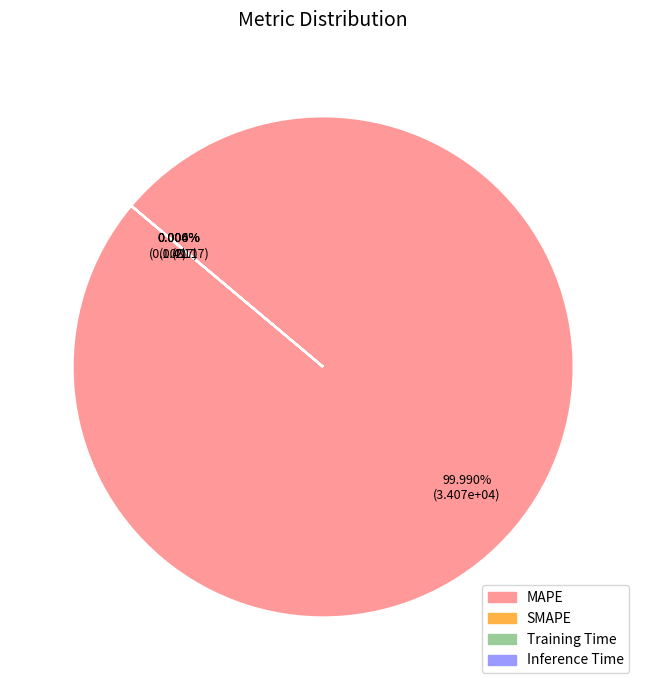

Which slice is the largest?

MAPE